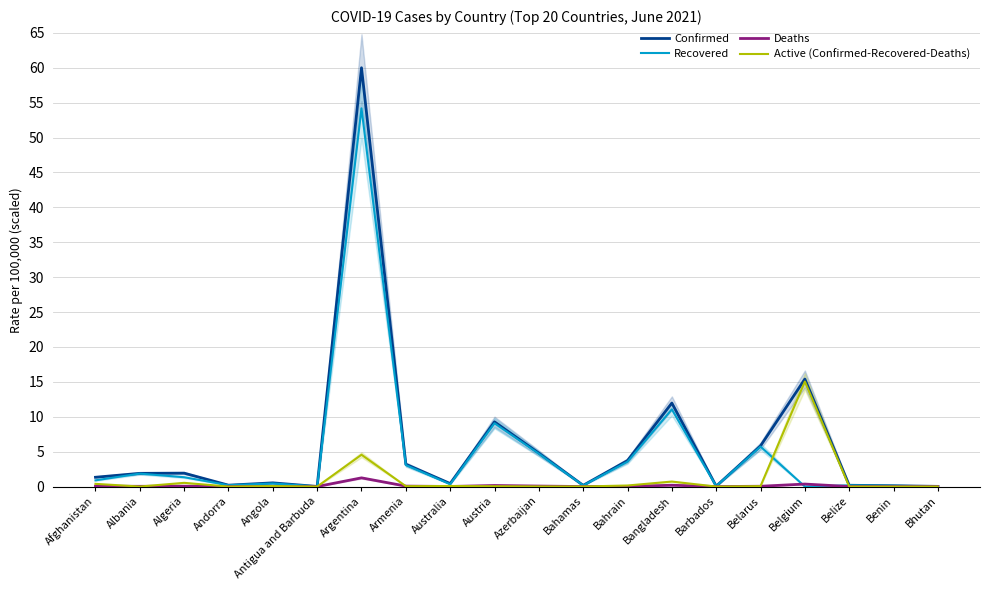

True or false: Active (Confirmed-Recovered-Deaths) and Confirmed intersect in this chart.

False